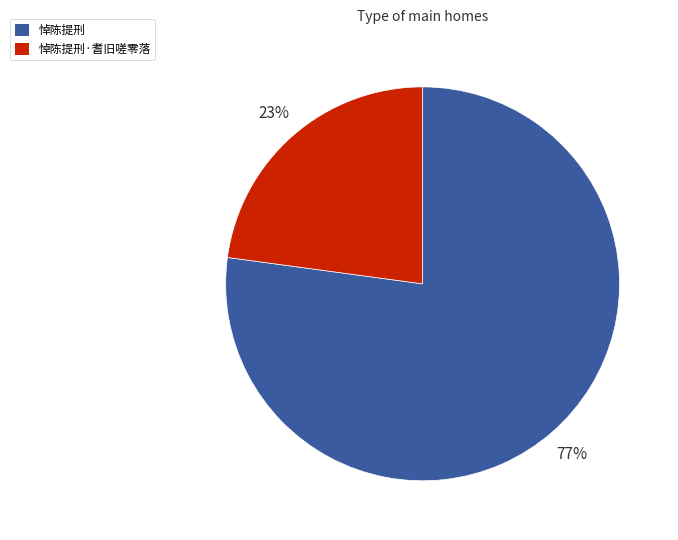

Do 悼陈提刑·耆旧嗟零落 and 悼陈提刑 together represent more than half of the pie?

Yes